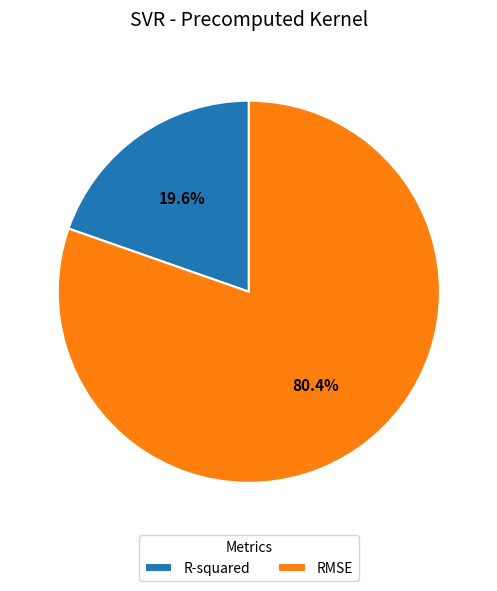

To the nearest percent, what is the combined percentage of RMSE and R-squared?

100%